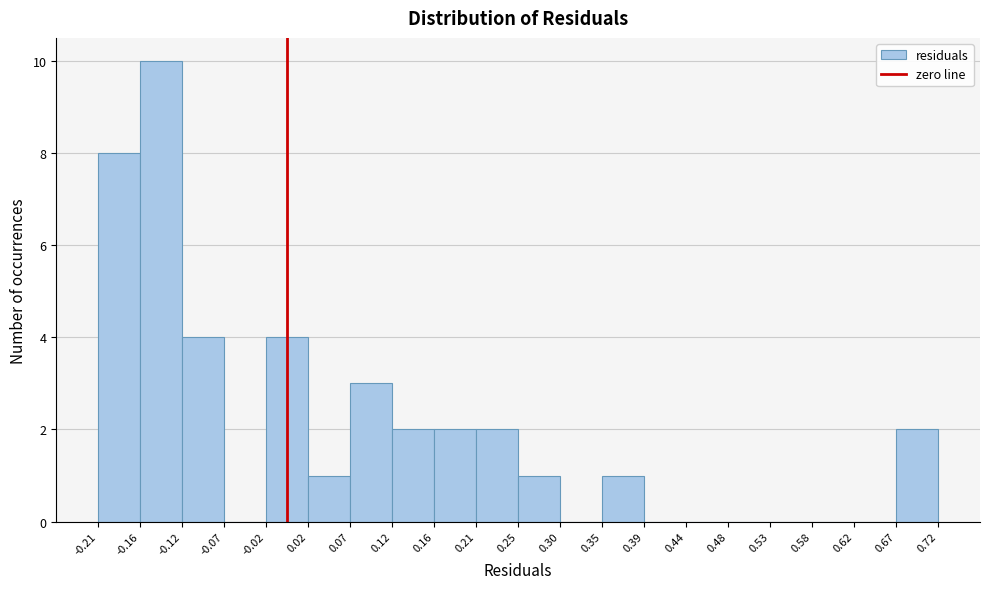

Over which range of the x-axis is the bar tallest?

-0.16 to -0.12